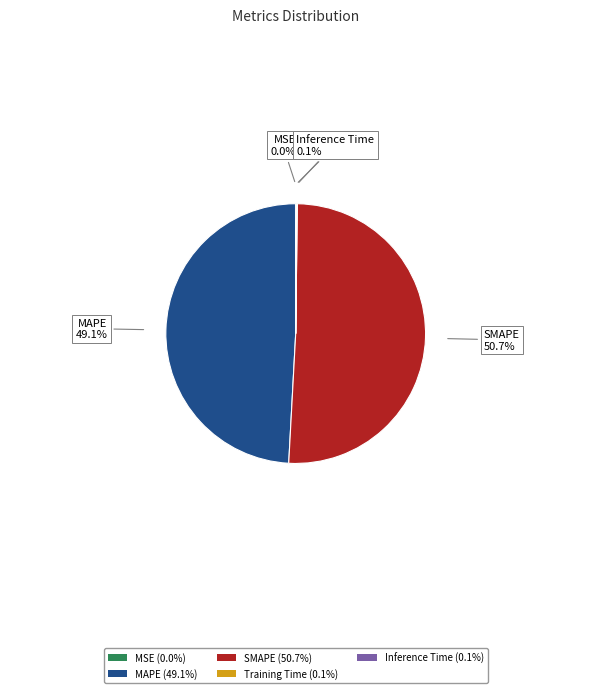

How much of the chart is everything except SMAPE (50.7%)?

49.3%